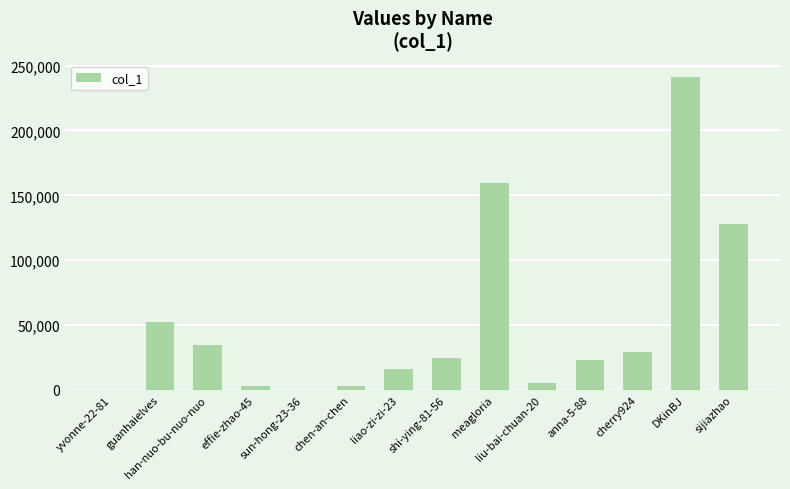

What is the greatest value displayed?

241545